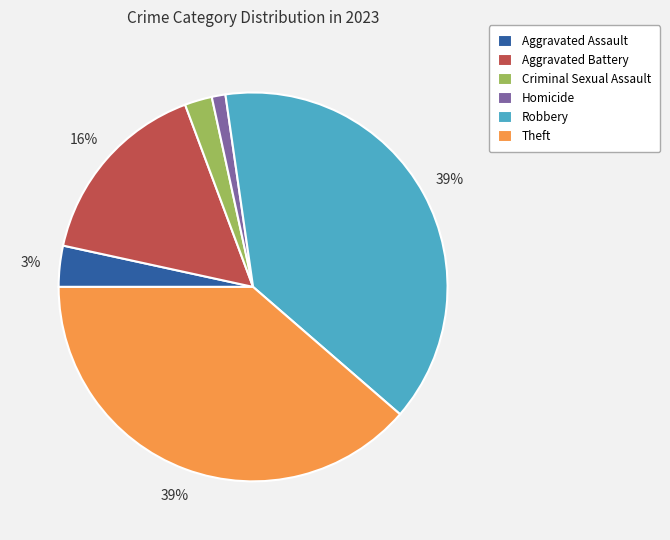

Which slice is the smallest?

Homicide